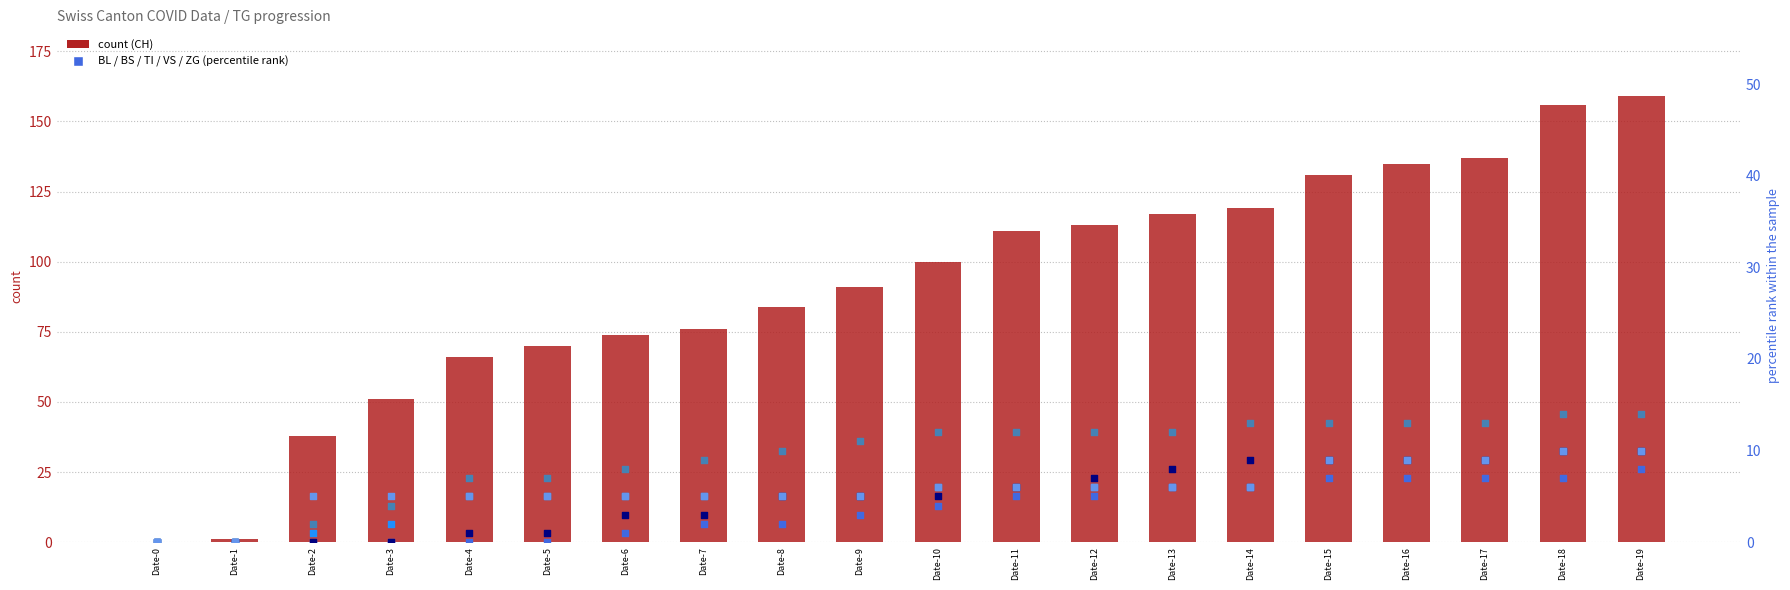

What is the total value across all series at Date-1?

1